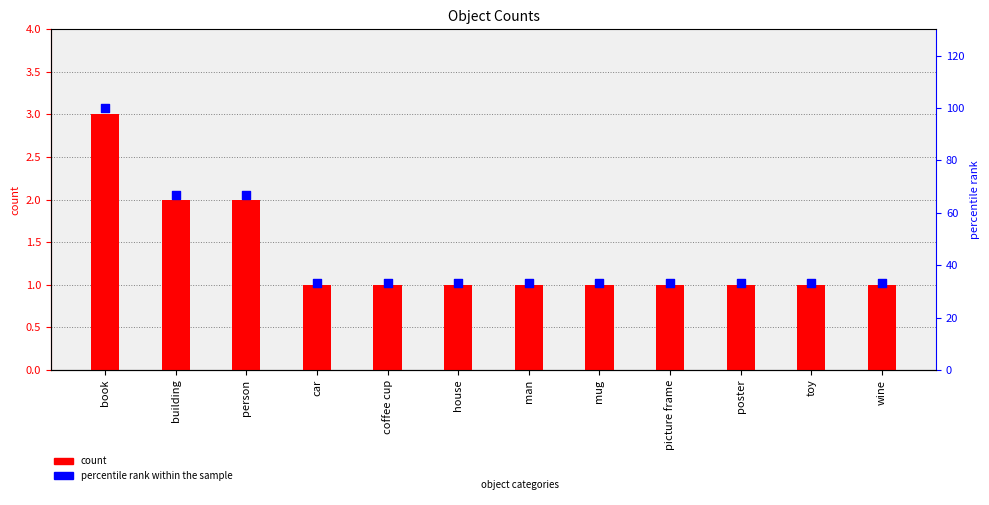

At how many categories does at least one series exceed 74?

1